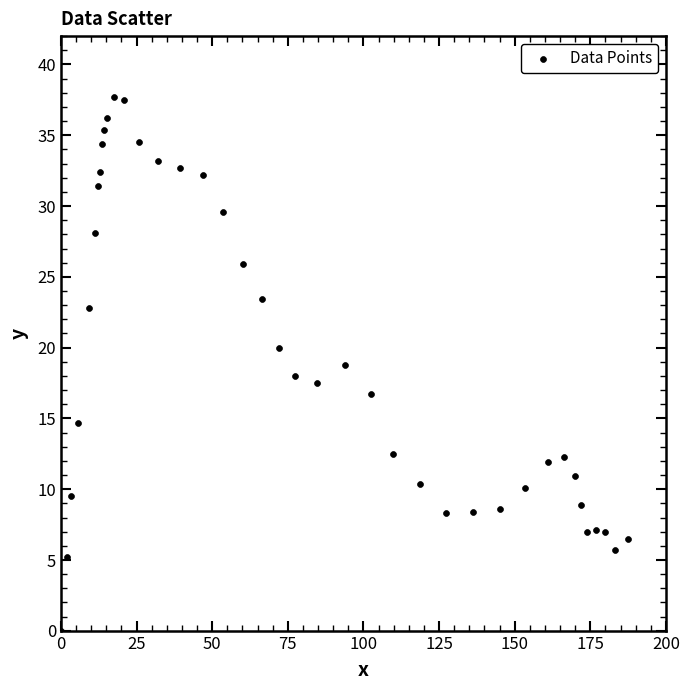

What is the range of Y values (max minus min)?

37.7